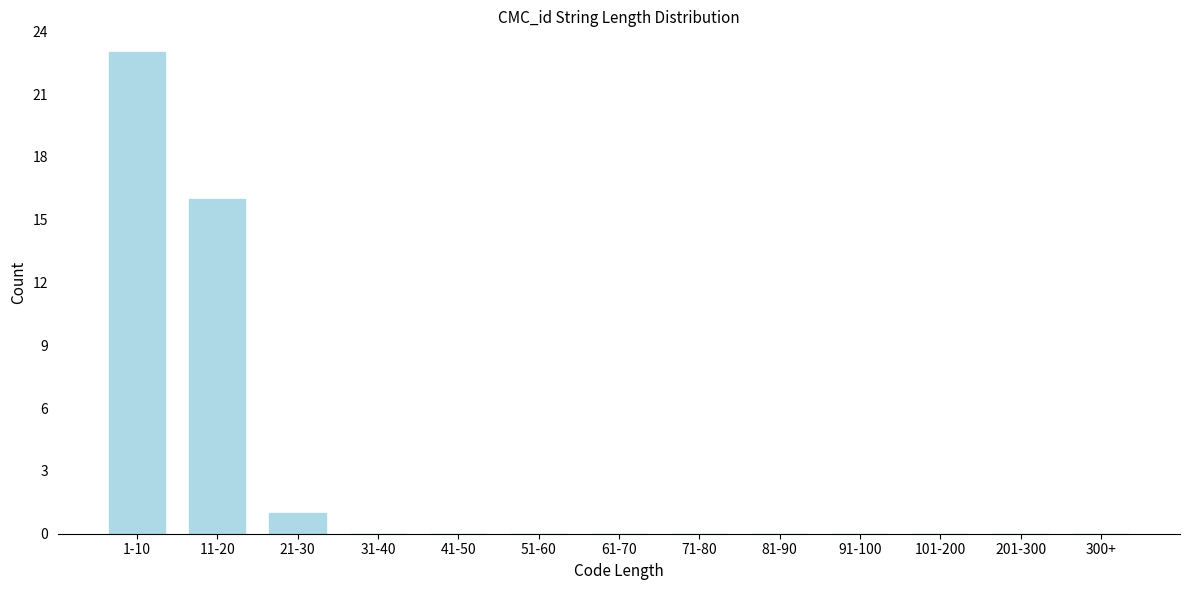

Reading right to left, what are all the values shown in this chart?

300+=0	201-300=0	101-200=0	91-100=0	81-90=0	71-80=0	61-70=0	51-60=0	41-50=0	31-40=0	21-30=1	11-20=16	1-10=23